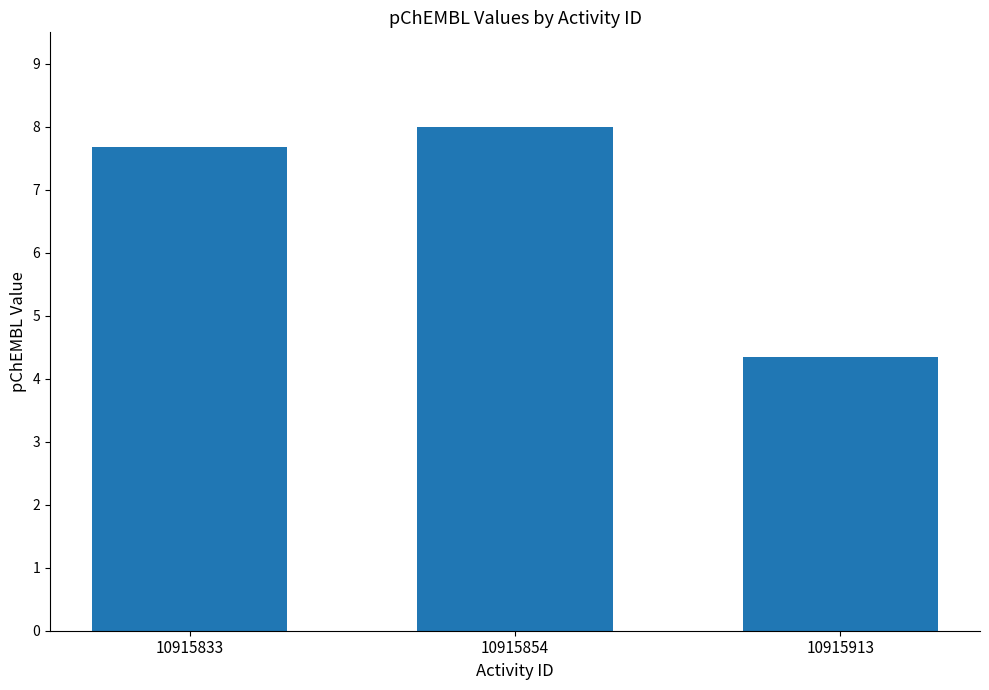

Count the number of data series in this chart.

1